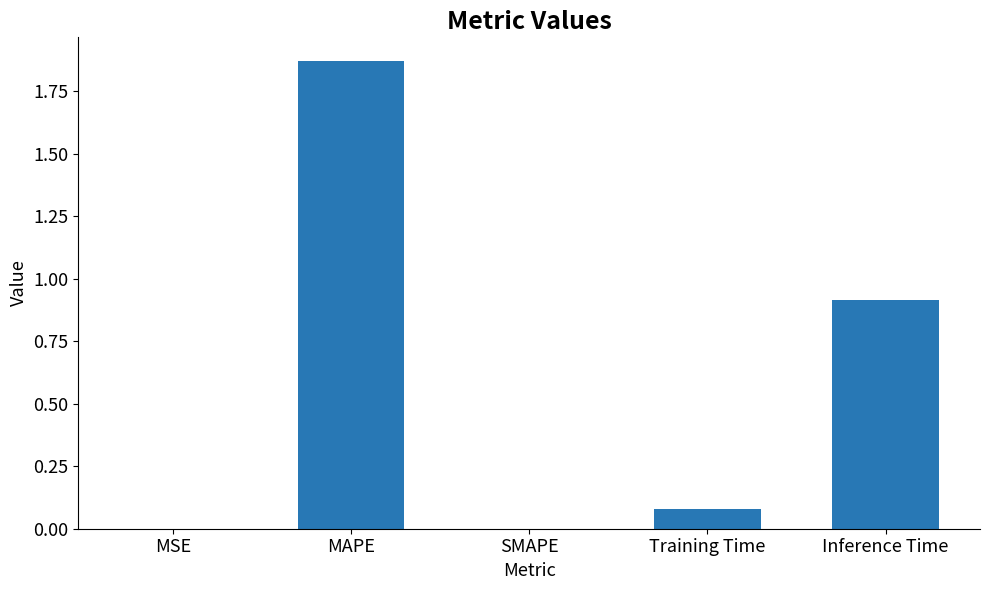

What is the average value?

0.6